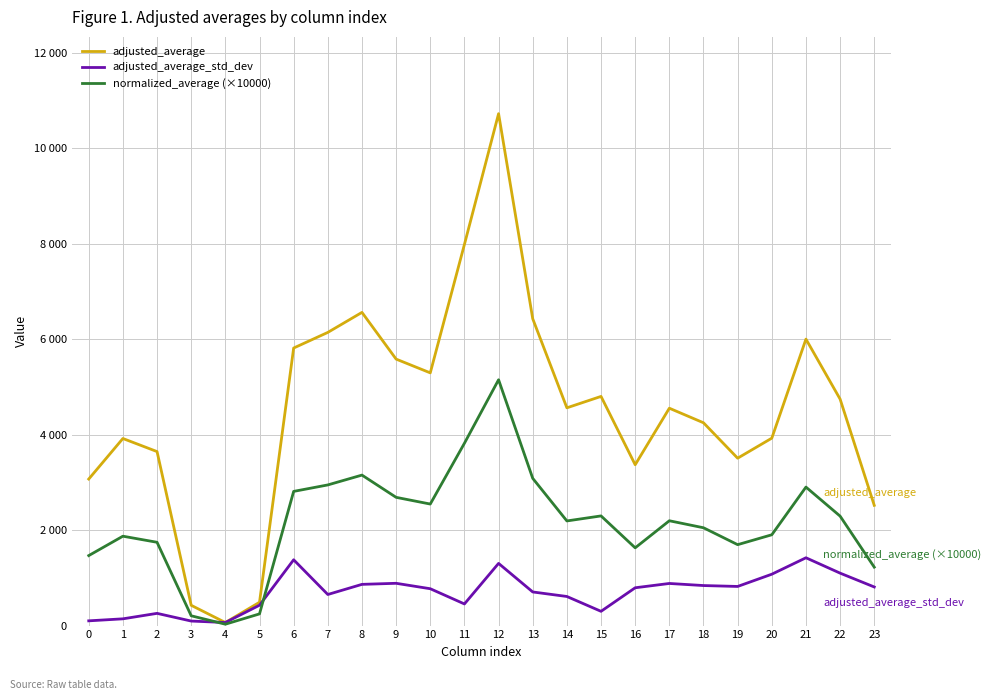

What are all the series names shown in the legend?

adjusted_average, adjusted_average_std_dev, normalized_average (×10000)